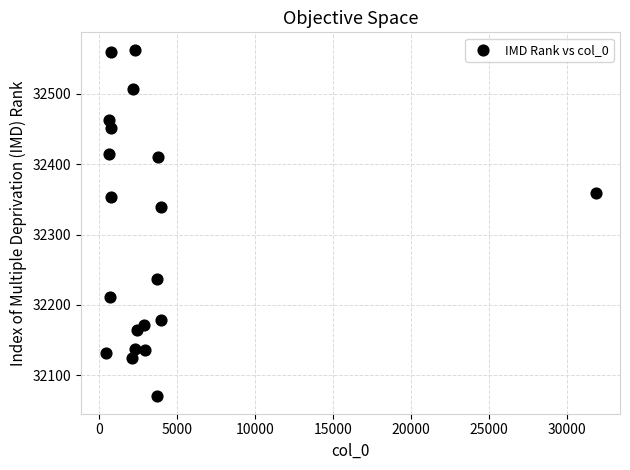

What is the range of X values (max minus min)?

31366